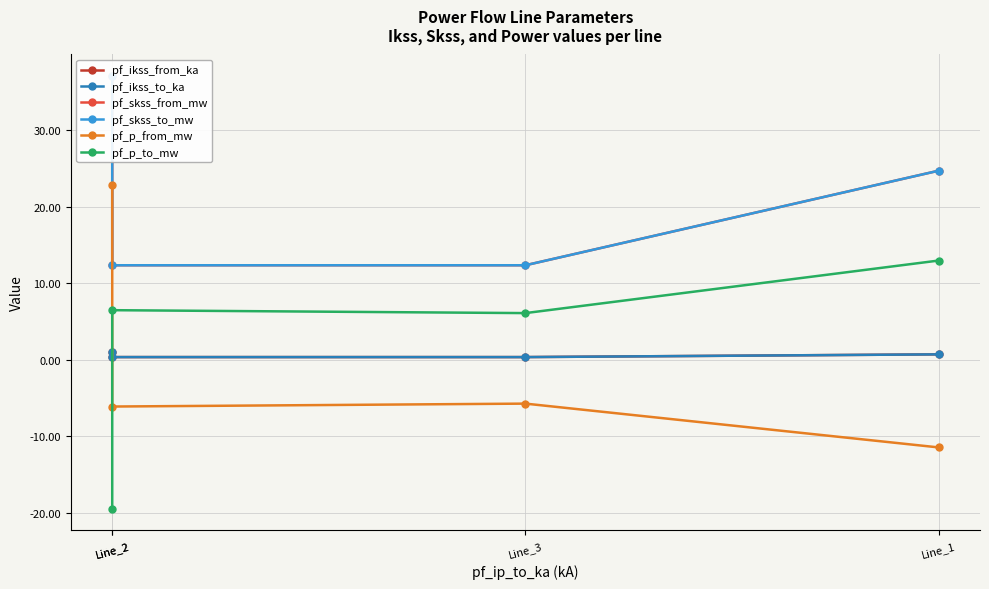

What is the label of the 4th point from the right?

Line_2